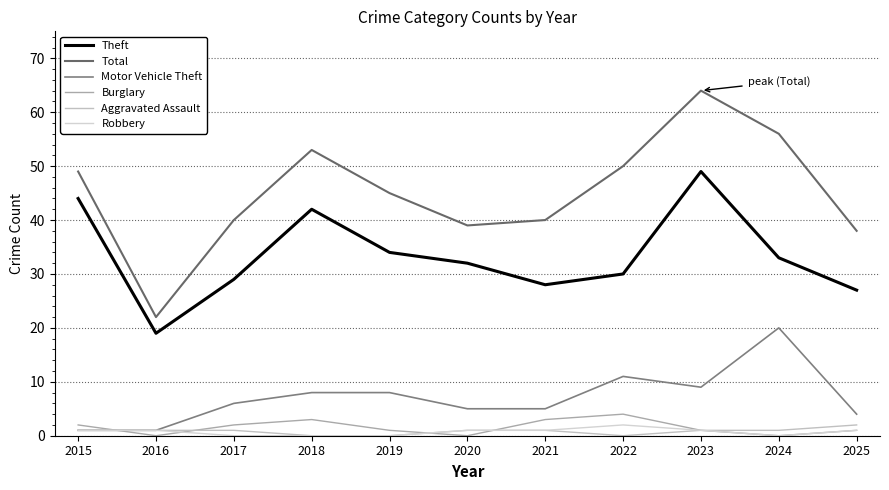

What is the difference between the Theft values at 2023 and 2024?

16